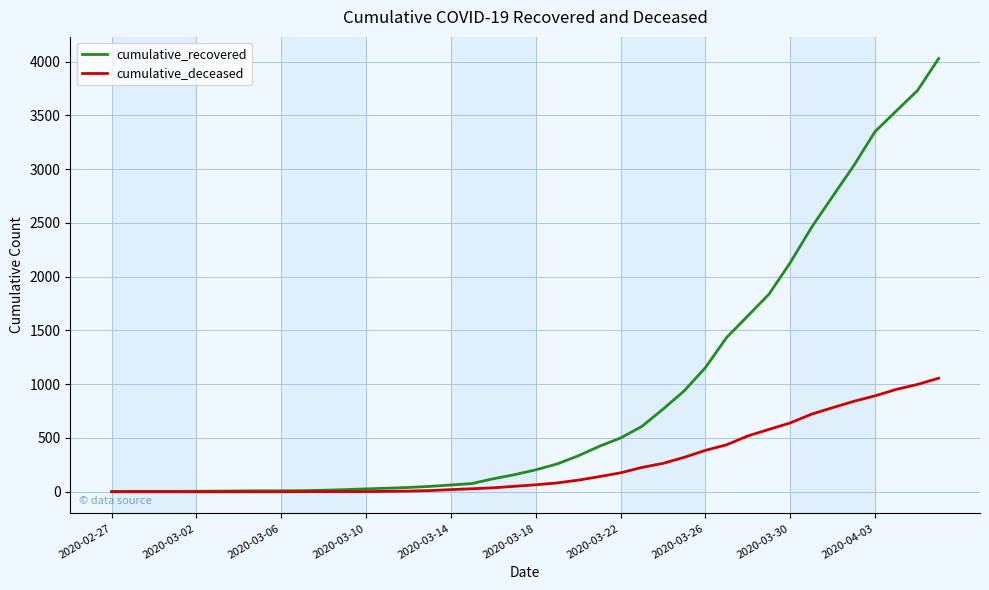

Which series has the largest range (max minus min)?

cumulative_recovered